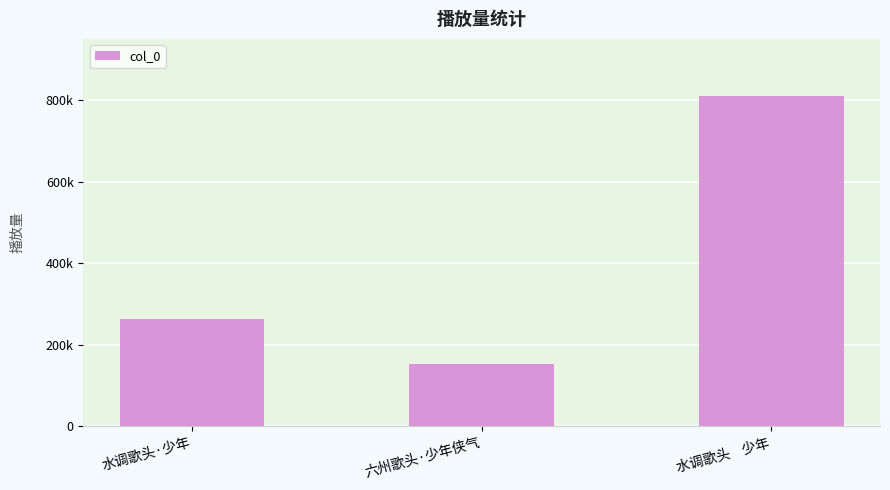

Is it true that the value at 水调歌头    少年 is 810529?

True